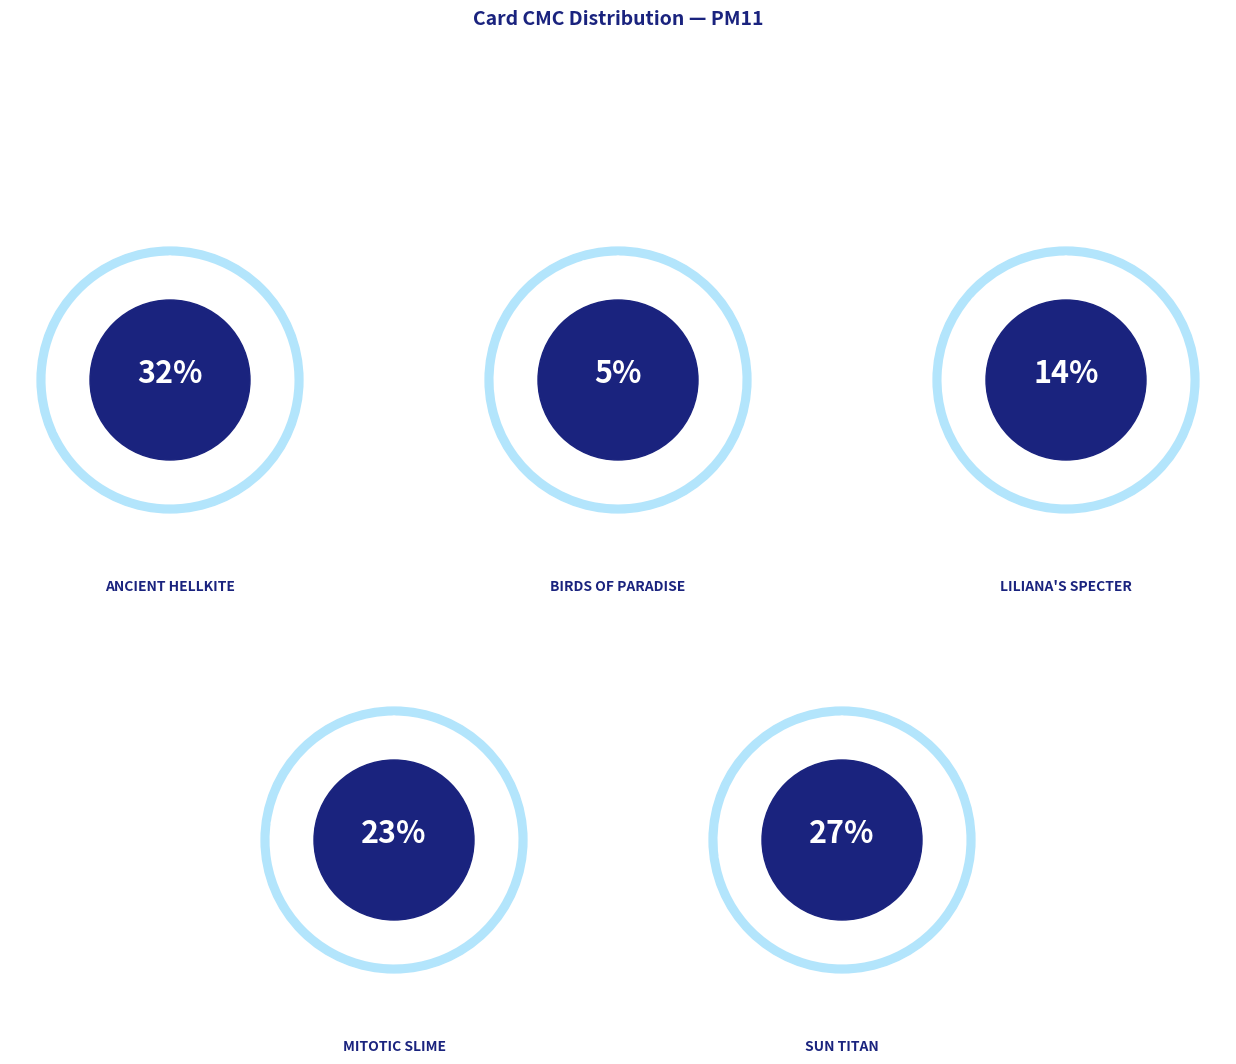

What is the ratio of the value at Sun Titan to the value at Mitotic Slime?

1.2